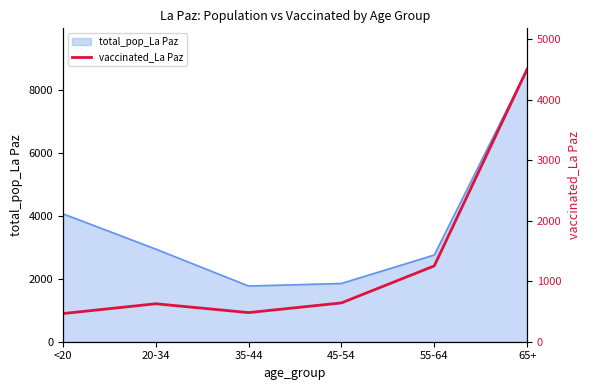

What position from the right is 20-34?

5